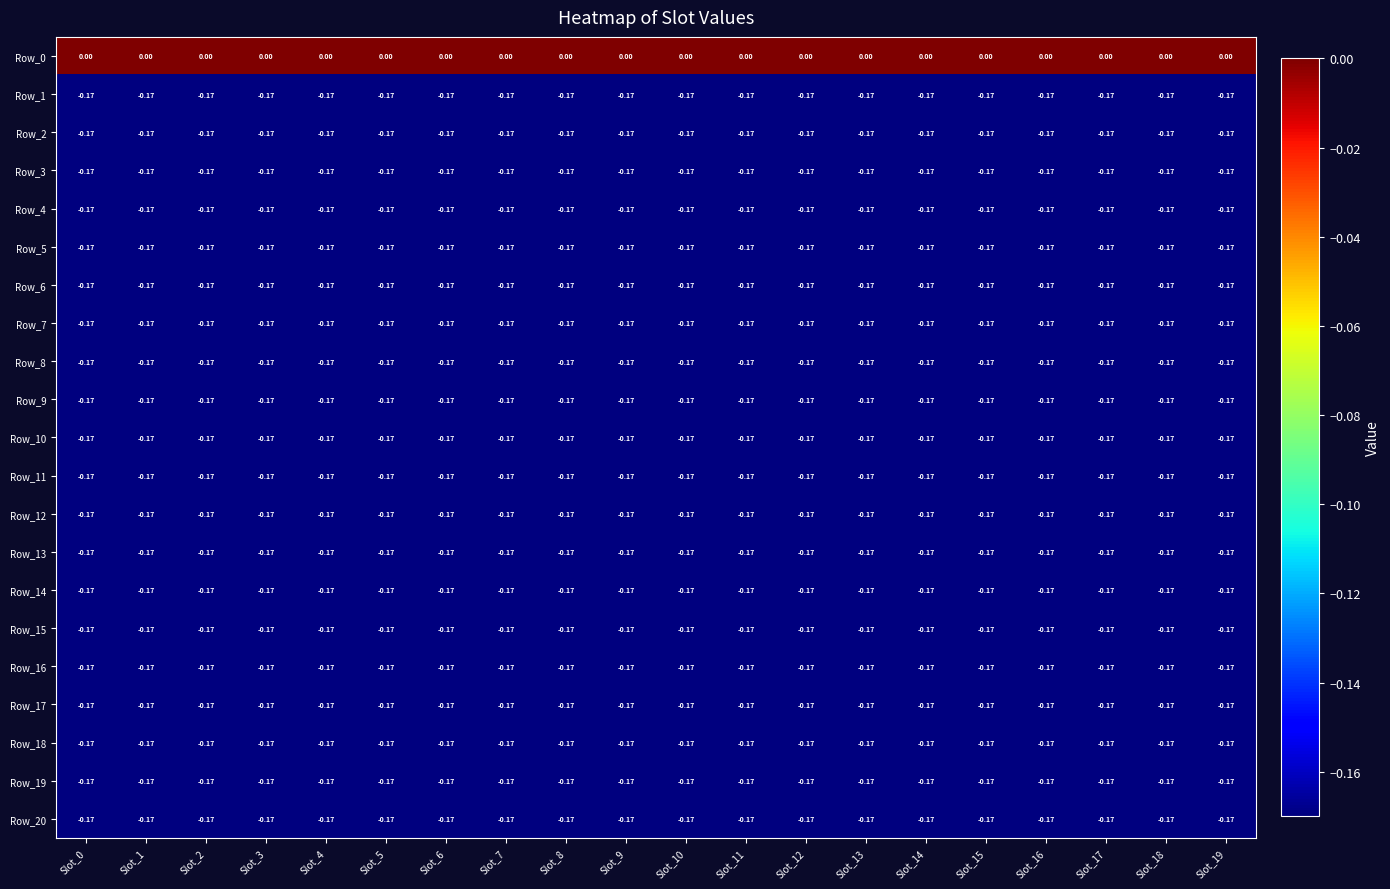

Reading left to right, what are all the values shown in this chart?

Row_0: Slot_0=0.0	Slot_1=0.0	Slot_2=0.0	Slot_3=0.0	Slot_4=0.0	Slot_5=0.0	Slot_6=0.0	Slot_7=0.0	Slot_8=0.0	Slot_9=0.0	Slot_10=0.0	Slot_11=0.0	Slot_12=0.0	Slot_13=0.0	Slot_14=0.0	Slot_15=0.0	Slot_16=0.0	Slot_17=0.0	Slot_18=0.0	Slot_19=0.0
Row_1: Slot_0=-0.2	Slot_1=-0.2	Slot_2=-0.2	Slot_3=-0.2	Slot_4=-0.2	Slot_5=-0.2	Slot_6=-0.2	Slot_7=-0.2	Slot_8=-0.2	Slot_9=-0.2	Slot_10=-0.2	Slot_11=-0.2	Slot_12=-0.2	Slot_13=-0.2	Slot_14=-0.2	Slot_15=-0.2	Slot_16=-0.2	Slot_17=-0.2	Slot_18=-0.2	Slot_19=-0.2
Row_2: Slot_0=-0.2	Slot_1=-0.2	Slot_2=-0.2	Slot_3=-0.2	Slot_4=-0.2	Slot_5=-0.2	Slot_6=-0.2	Slot_7=-0.2	Slot_8=-0.2	Slot_9=-0.2	Slot_10=-0.2	Slot_11=-0.2	Slot_12=-0.2	Slot_13=-0.2	Slot_14=-0.2	Slot_15=-0.2	Slot_16=-0.2	Slot_17=-0.2	Slot_18=-0.2	Slot_19=-0.2
Row_3: Slot_0=-0.2	Slot_1=-0.2	Slot_2=-0.2	Slot_3=-0.2	Slot_4=-0.2	Slot_5=-0.2	Slot_6=-0.2	Slot_7=-0.2	Slot_8=-0.2	Slot_9=-0.2	Slot_10=-0.2	Slot_11=-0.2	Slot_12=-0.2	Slot_13=-0.2	Slot_14=-0.2	Slot_15=-0.2	Slot_16=-0.2	Slot_17=-0.2	Slot_18=-0.2	Slot_19=-0.2
Row_4: Slot_0=-0.2	Slot_1=-0.2	Slot_2=-0.2	Slot_3=-0.2	Slot_4=-0.2	Slot_5=-0.2	Slot_6=-0.2	Slot_7=-0.2	Slot_8=-0.2	Slot_9=-0.2	Slot_10=-0.2	Slot_11=-0.2	Slot_12=-0.2	Slot_13=-0.2	Slot_14=-0.2	Slot_15=-0.2	Slot_16=-0.2	Slot_17=-0.2	Slot_18=-0.2	Slot_19=-0.2
Row_5: Slot_0=-0.2	Slot_1=-0.2	Slot_2=-0.2	Slot_3=-0.2	Slot_4=-0.2	Slot_5=-0.2	Slot_6=-0.2	Slot_7=-0.2	Slot_8=-0.2	Slot_9=-0.2	Slot_10=-0.2	Slot_11=-0.2	Slot_12=-0.2	Slot_13=-0.2	Slot_14=-0.2	Slot_15=-0.2	Slot_16=-0.2	Slot_17=-0.2	Slot_18=-0.2	Slot_19=-0.2
Row_6: Slot_0=-0.2	Slot_1=-0.2	Slot_2=-0.2	Slot_3=-0.2	Slot_4=-0.2	Slot_5=-0.2	Slot_6=-0.2	Slot_7=-0.2	Slot_8=-0.2	Slot_9=-0.2	Slot_10=-0.2	Slot_11=-0.2	Slot_12=-0.2	Slot_13=-0.2	Slot_14=-0.2	Slot_15=-0.2	Slot_16=-0.2	Slot_17=-0.2	Slot_18=-0.2	Slot_19=-0.2
Row_7: Slot_0=-0.2	Slot_1=-0.2	Slot_2=-0.2	Slot_3=-0.2	Slot_4=-0.2	Slot_5=-0.2	Slot_6=-0.2	Slot_7=-0.2	Slot_8=-0.2	Slot_9=-0.2	Slot_10=-0.2	Slot_11=-0.2	Slot_12=-0.2	Slot_13=-0.2	Slot_14=-0.2	Slot_15=-0.2	Slot_16=-0.2	Slot_17=-0.2	Slot_18=-0.2	Slot_19=-0.2
Row_8: Slot_0=-0.2	Slot_1=-0.2	Slot_2=-0.2	Slot_3=-0.2	Slot_4=-0.2	Slot_5=-0.2	Slot_6=-0.2	Slot_7=-0.2	Slot_8=-0.2	Slot_9=-0.2	Slot_10=-0.2	Slot_11=-0.2	Slot_12=-0.2	Slot_13=-0.2	Slot_14=-0.2	Slot_15=-0.2	Slot_16=-0.2	Slot_17=-0.2	Slot_18=-0.2	Slot_19=-0.2
Row_9: Slot_0=-0.2	Slot_1=-0.2	Slot_2=-0.2	Slot_3=-0.2	Slot_4=-0.2	Slot_5=-0.2	Slot_6=-0.2	Slot_7=-0.2	Slot_8=-0.2	Slot_9=-0.2	Slot_10=-0.2	Slot_11=-0.2	Slot_12=-0.2	Slot_13=-0.2	Slot_14=-0.2	Slot_15=-0.2	Slot_16=-0.2	Slot_17=-0.2	Slot_18=-0.2	Slot_19=-0.2
Row_10: Slot_0=-0.2	Slot_1=-0.2	Slot_2=-0.2	Slot_3=-0.2	Slot_4=-0.2	Slot_5=-0.2	Slot_6=-0.2	Slot_7=-0.2	Slot_8=-0.2	Slot_9=-0.2	Slot_10=-0.2	Slot_11=-0.2	Slot_12=-0.2	Slot_13=-0.2	Slot_14=-0.2	Slot_15=-0.2	Slot_16=-0.2	Slot_17=-0.2	Slot_18=-0.2	Slot_19=-0.2
Row_11: Slot_0=-0.2	Slot_1=-0.2	Slot_2=-0.2	Slot_3=-0.2	Slot_4=-0.2	Slot_5=-0.2	Slot_6=-0.2	Slot_7=-0.2	Slot_8=-0.2	Slot_9=-0.2	Slot_10=-0.2	Slot_11=-0.2	Slot_12=-0.2	Slot_13=-0.2	Slot_14=-0.2	Slot_15=-0.2	Slot_16=-0.2	Slot_17=-0.2	Slot_18=-0.2	Slot_19=-0.2
Row_12: Slot_0=-0.2	Slot_1=-0.2	Slot_2=-0.2	Slot_3=-0.2	Slot_4=-0.2	Slot_5=-0.2	Slot_6=-0.2	Slot_7=-0.2	Slot_8=-0.2	Slot_9=-0.2	Slot_10=-0.2	Slot_11=-0.2	Slot_12=-0.2	Slot_13=-0.2	Slot_14=-0.2	Slot_15=-0.2	Slot_16=-0.2	Slot_17=-0.2	Slot_18=-0.2	Slot_19=-0.2
Row_13: Slot_0=-0.2	Slot_1=-0.2	Slot_2=-0.2	Slot_3=-0.2	Slot_4=-0.2	Slot_5=-0.2	Slot_6=-0.2	Slot_7=-0.2	Slot_8=-0.2	Slot_9=-0.2	Slot_10=-0.2	Slot_11=-0.2	Slot_12=-0.2	Slot_13=-0.2	Slot_14=-0.2	Slot_15=-0.2	Slot_16=-0.2	Slot_17=-0.2	Slot_18=-0.2	Slot_19=-0.2
Row_14: Slot_0=-0.2	Slot_1=-0.2	Slot_2=-0.2	Slot_3=-0.2	Slot_4=-0.2	Slot_5=-0.2	Slot_6=-0.2	Slot_7=-0.2	Slot_8=-0.2	Slot_9=-0.2	Slot_10=-0.2	Slot_11=-0.2	Slot_12=-0.2	Slot_13=-0.2	Slot_14=-0.2	Slot_15=-0.2	Slot_16=-0.2	Slot_17=-0.2	Slot_18=-0.2	Slot_19=-0.2
Row_15: Slot_0=-0.2	Slot_1=-0.2	Slot_2=-0.2	Slot_3=-0.2	Slot_4=-0.2	Slot_5=-0.2	Slot_6=-0.2	Slot_7=-0.2	Slot_8=-0.2	Slot_9=-0.2	Slot_10=-0.2	Slot_11=-0.2	Slot_12=-0.2	Slot_13=-0.2	Slot_14=-0.2	Slot_15=-0.2	Slot_16=-0.2	Slot_17=-0.2	Slot_18=-0.2	Slot_19=-0.2
Row_16: Slot_0=-0.2	Slot_1=-0.2	Slot_2=-0.2	Slot_3=-0.2	Slot_4=-0.2	Slot_5=-0.2	Slot_6=-0.2	Slot_7=-0.2	Slot_8=-0.2	Slot_9=-0.2	Slot_10=-0.2	Slot_11=-0.2	Slot_12=-0.2	Slot_13=-0.2	Slot_14=-0.2	Slot_15=-0.2	Slot_16=-0.2	Slot_17=-0.2	Slot_18=-0.2	Slot_19=-0.2
Row_17: Slot_0=-0.2	Slot_1=-0.2	Slot_2=-0.2	Slot_3=-0.2	Slot_4=-0.2	Slot_5=-0.2	Slot_6=-0.2	Slot_7=-0.2	Slot_8=-0.2	Slot_9=-0.2	Slot_10=-0.2	Slot_11=-0.2	Slot_12=-0.2	Slot_13=-0.2	Slot_14=-0.2	Slot_15=-0.2	Slot_16=-0.2	Slot_17=-0.2	Slot_18=-0.2	Slot_19=-0.2
Row_18: Slot_0=-0.2	Slot_1=-0.2	Slot_2=-0.2	Slot_3=-0.2	Slot_4=-0.2	Slot_5=-0.2	Slot_6=-0.2	Slot_7=-0.2	Slot_8=-0.2	Slot_9=-0.2	Slot_10=-0.2	Slot_11=-0.2	Slot_12=-0.2	Slot_13=-0.2	Slot_14=-0.2	Slot_15=-0.2	Slot_16=-0.2	Slot_17=-0.2	Slot_18=-0.2	Slot_19=-0.2
Row_19: Slot_0=-0.2	Slot_1=-0.2	Slot_2=-0.2	Slot_3=-0.2	Slot_4=-0.2	Slot_5=-0.2	Slot_6=-0.2	Slot_7=-0.2	Slot_8=-0.2	Slot_9=-0.2	Slot_10=-0.2	Slot_11=-0.2	Slot_12=-0.2	Slot_13=-0.2	Slot_14=-0.2	Slot_15=-0.2	Slot_16=-0.2	Slot_17=-0.2	Slot_18=-0.2	Slot_19=-0.2
Row_20: Slot_0=-0.2	Slot_1=-0.2	Slot_2=-0.2	Slot_3=-0.2	Slot_4=-0.2	Slot_5=-0.2	Slot_6=-0.2	Slot_7=-0.2	Slot_8=-0.2	Slot_9=-0.2	Slot_10=-0.2	Slot_11=-0.2	Slot_12=-0.2	Slot_13=-0.2	Slot_14=-0.2	Slot_15=-0.2	Slot_16=-0.2	Slot_17=-0.2	Slot_18=-0.2	Slot_19=-0.2